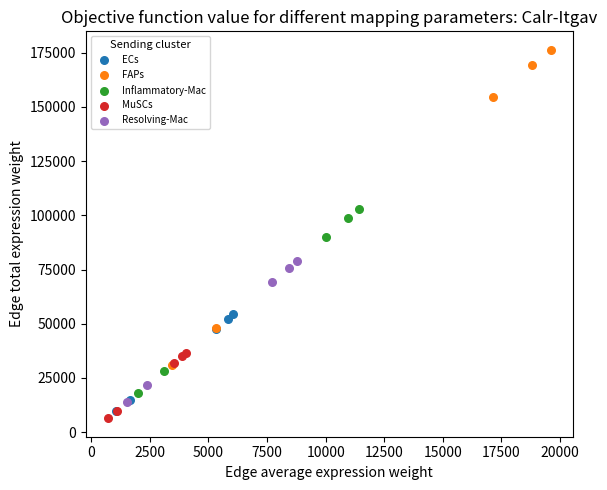

Which series reaches the maximum Y coordinate?

FAPs